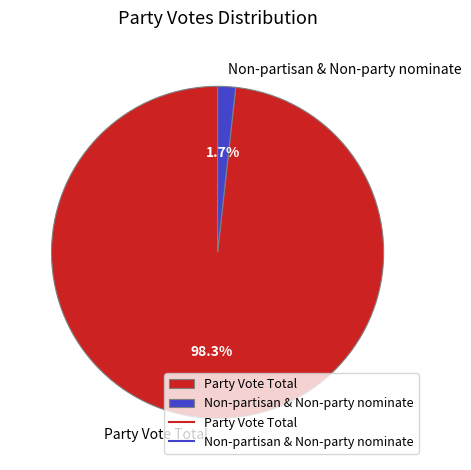

Which has a higher value, Party Vote Total or Non-partisan & Non-party nominate?

Party Vote Total